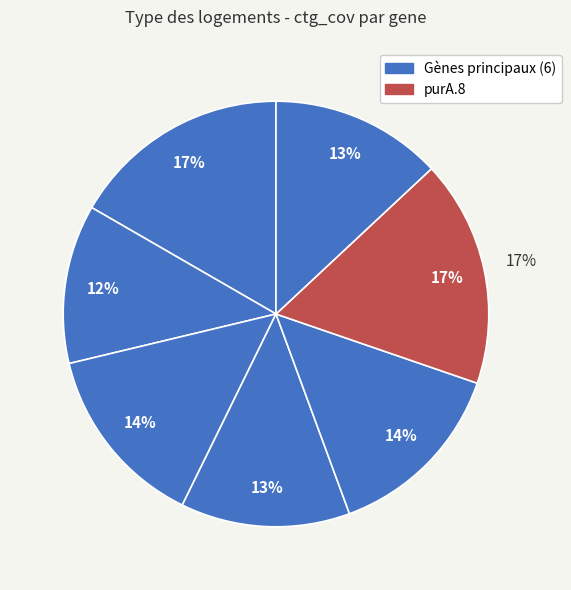

Between purA.8 and adk.10, which is larger?

purA.8